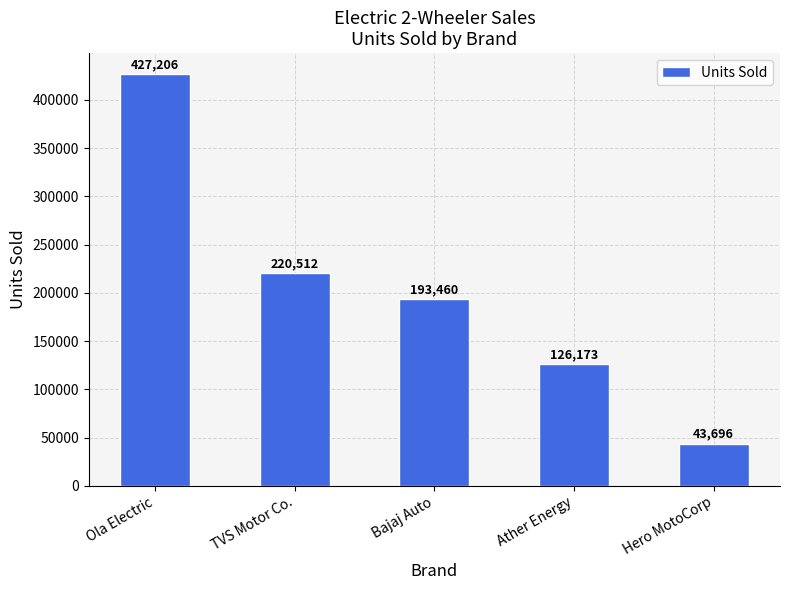

What is the label of the 5th bar from the left?

Hero MotoCorp